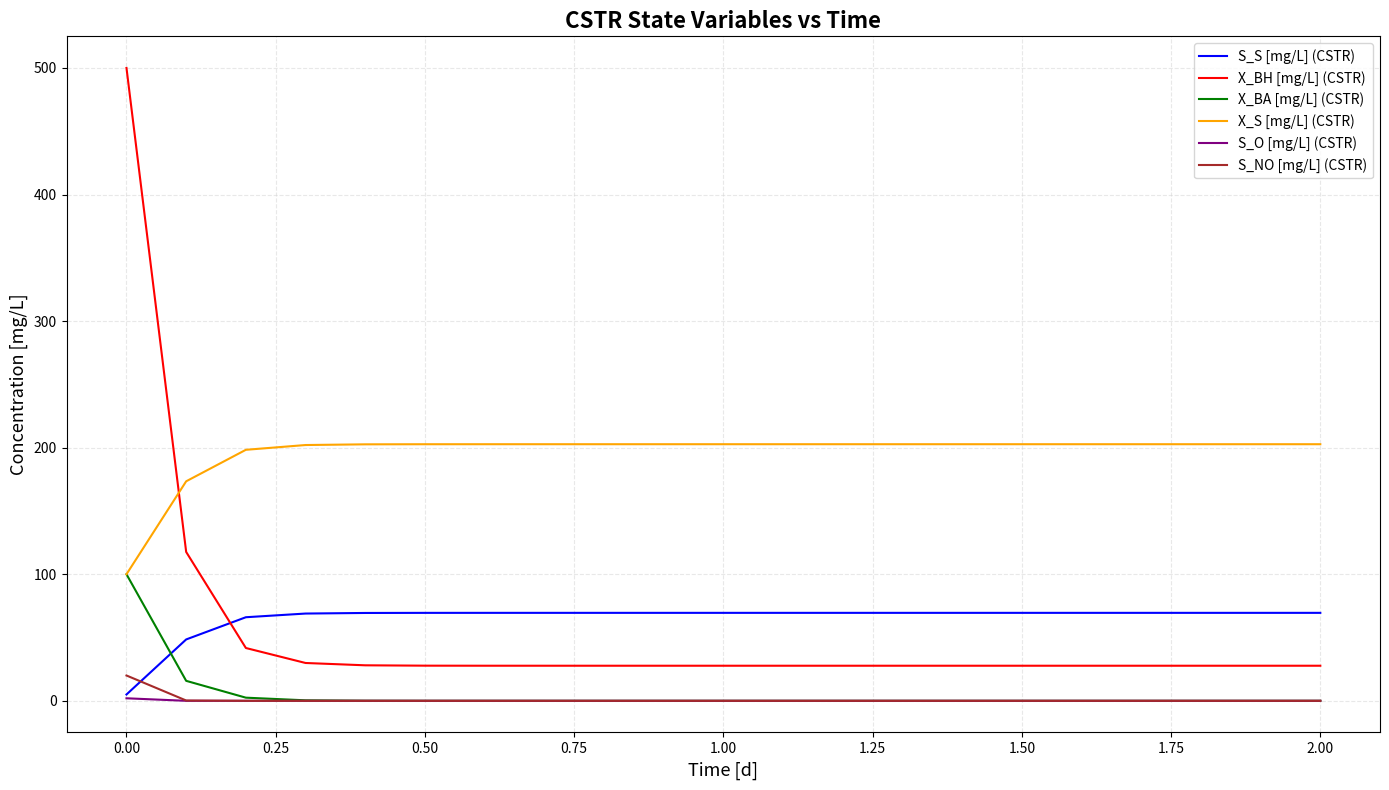

What are all the series names shown in the legend?

S_S [mg/L] (CSTR), X_BH [mg/L] (CSTR), X_BA [mg/L] (CSTR), X_S [mg/L] (CSTR), S_O [mg/L] (CSTR), S_NO [mg/L] (CSTR)